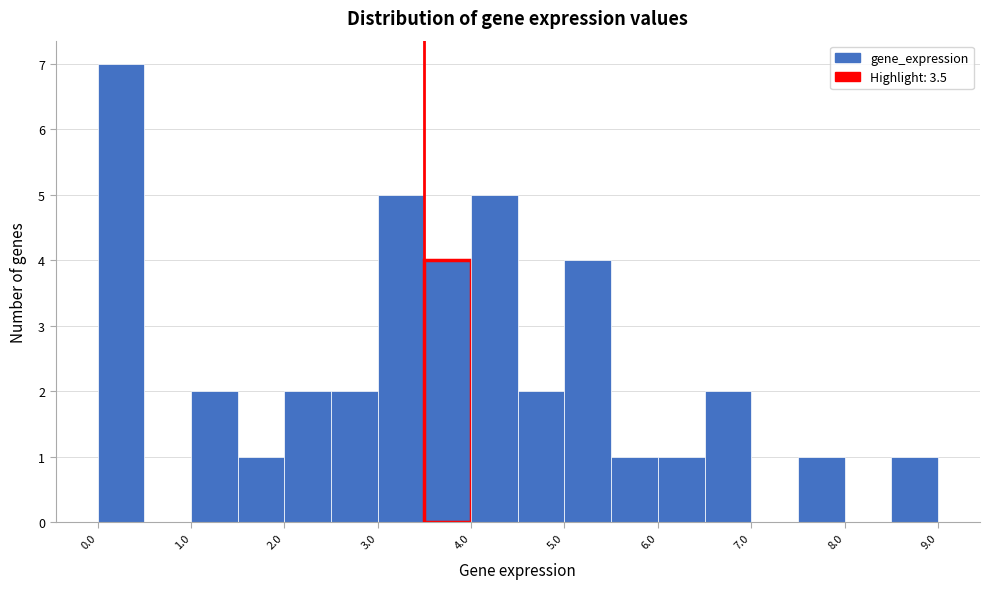

Reading left to right, list every bar in this chart as the range it spans on the x-axis followed by its height. The values are not printed on the chart, so give them approximately, as read against the axis.

0.0 to 0.5: 7
0.5 to 1.0: 0
1.0 to 1.5: 2
1.5 to 2.0: 1
2.0 to 2.5: 2
2.5 to 3.0: 2
3.0 to 3.5: 5
3.5 to 4.0: 4
4.0 to 4.5: 5
4.5 to 5.0: 2
5.0 to 5.5: 4
5.5 to 6.0: 1
6.0 to 6.5: 1
6.5 to 7.0: 2
7.0 to 7.5: 0
7.5 to 8.0: 1
8.0 to 8.5: 0
8.5 to 9.0: 1